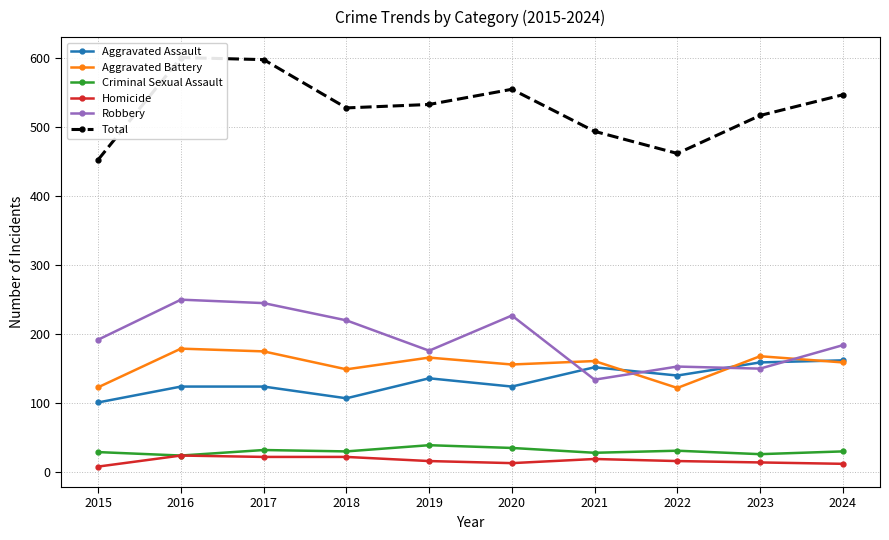

What is the total value across all series at 2017?

1196